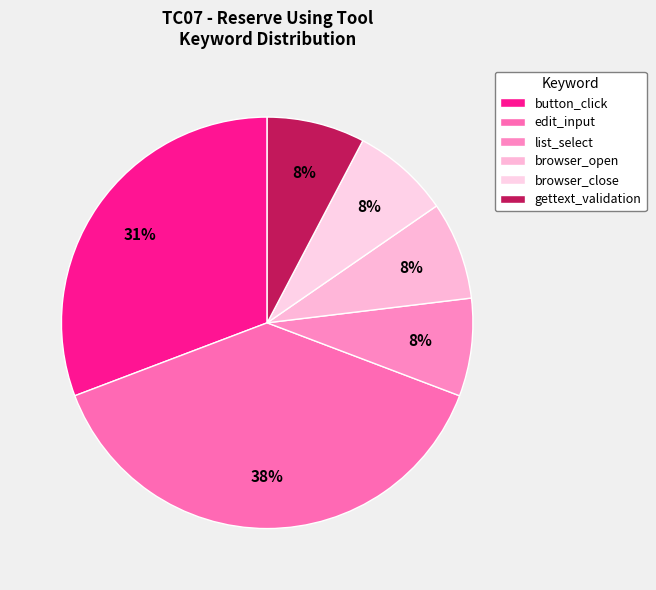

Does any single category account for the majority?

No